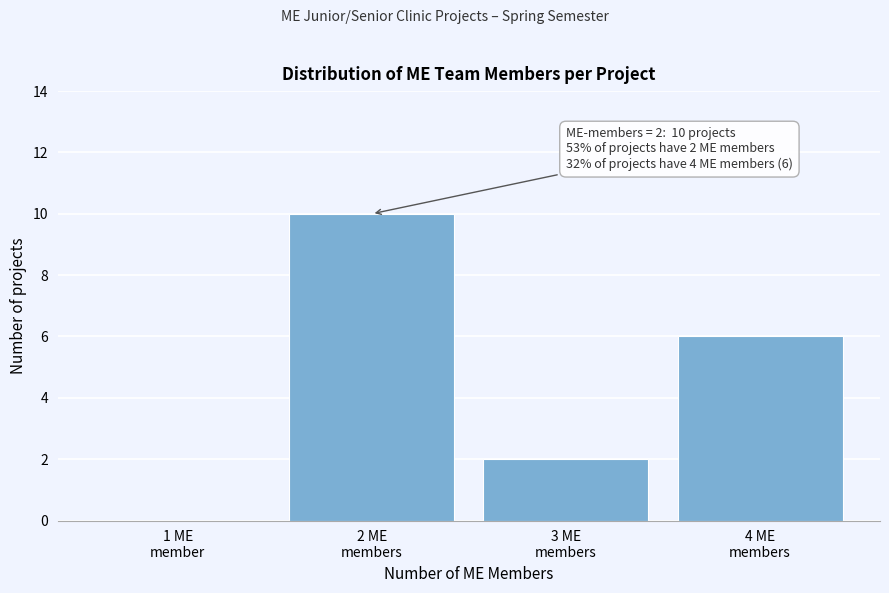

What is the greatest value displayed?

10